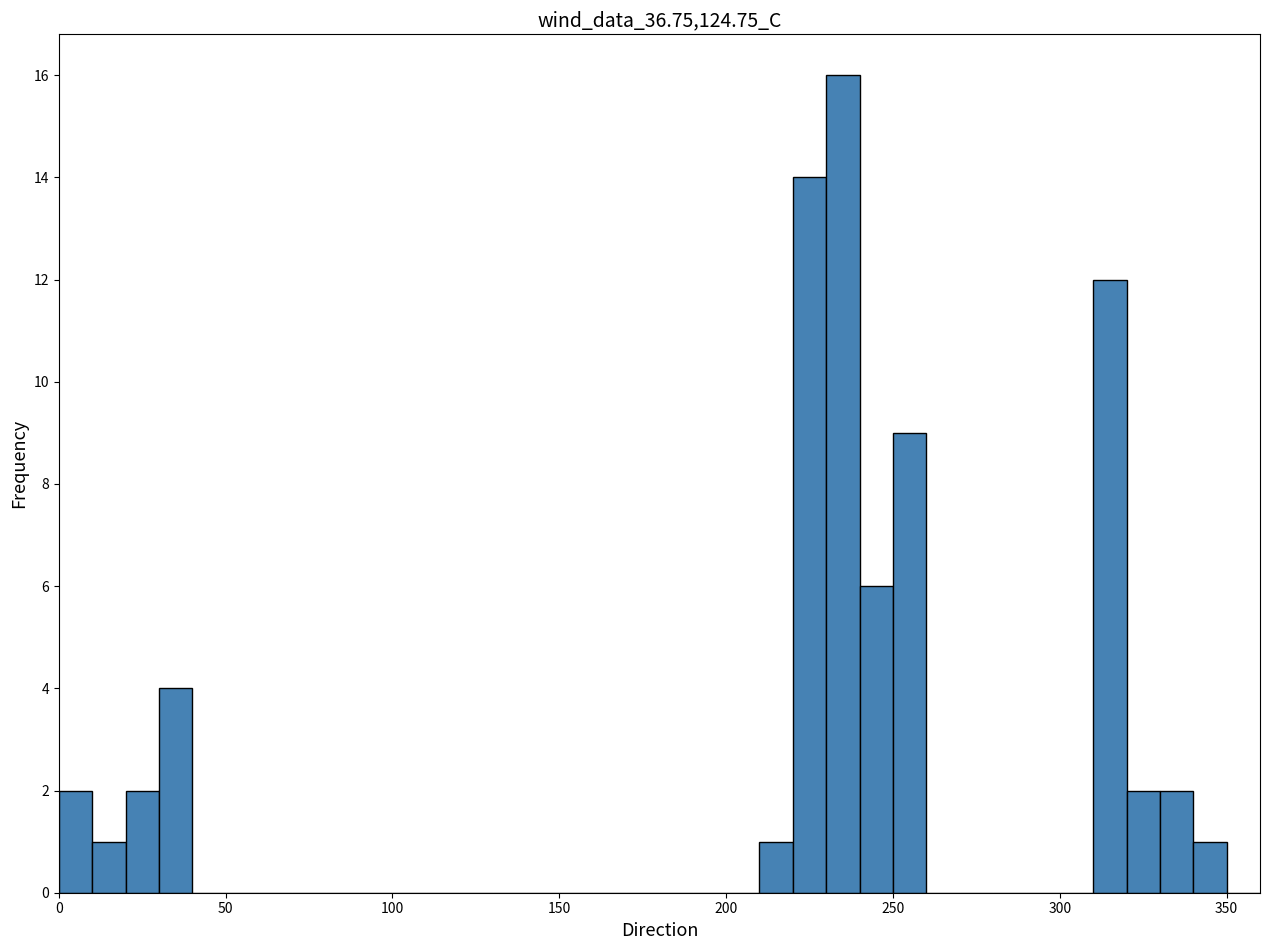

Around what value on the x-axis is the tallest bar? Give the approximate position of its centre, as read against the axis.

235